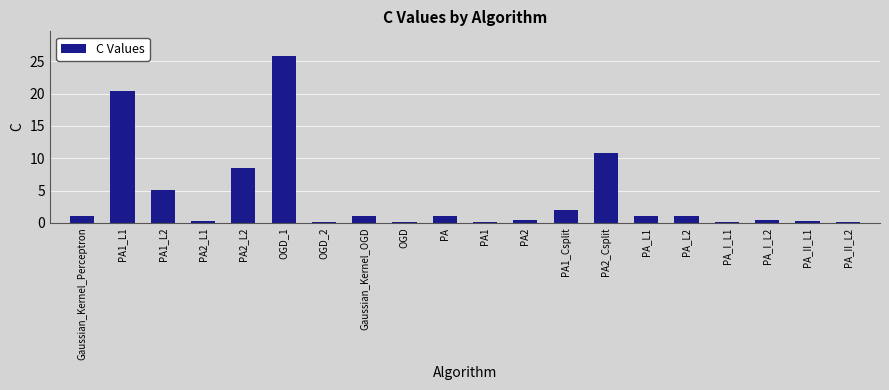

The chart shows a value of 1.0 at Gaussian_Kernel_Perceptron. True or false?

True